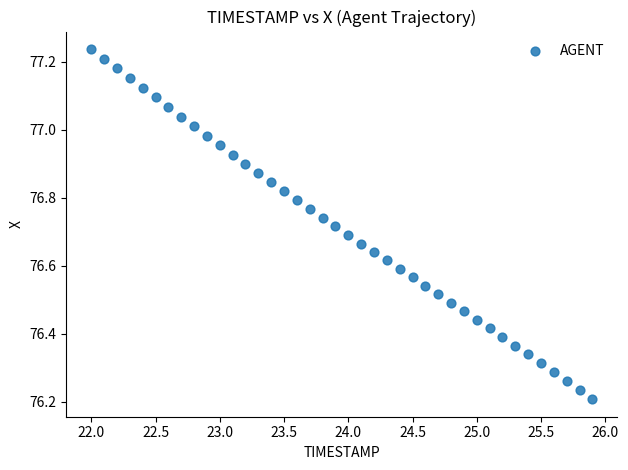

What is the range of Y values (max minus min)?

1.0